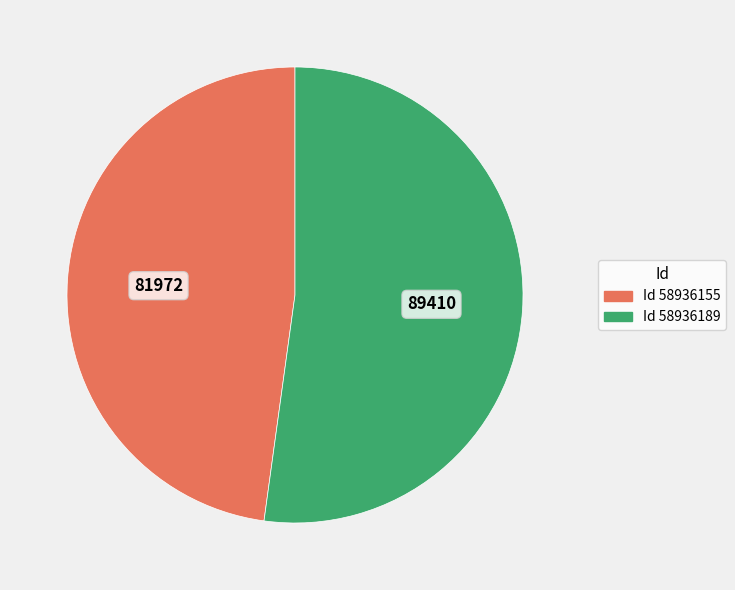

Does any single category account for the majority?

Yes